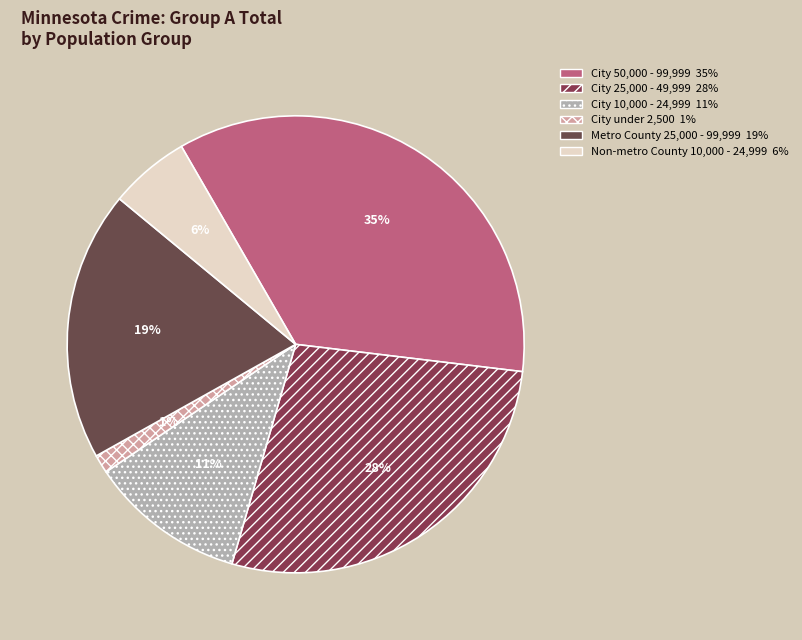

Rank the categories by value from highest to lowest.

City 50,000 - 99,999, City 25,000 - 49,999, Metro County 25,000 - 99,999, City 10,000 - 24,999, Non-metro County 10,000 - 24,999, City under 2,500